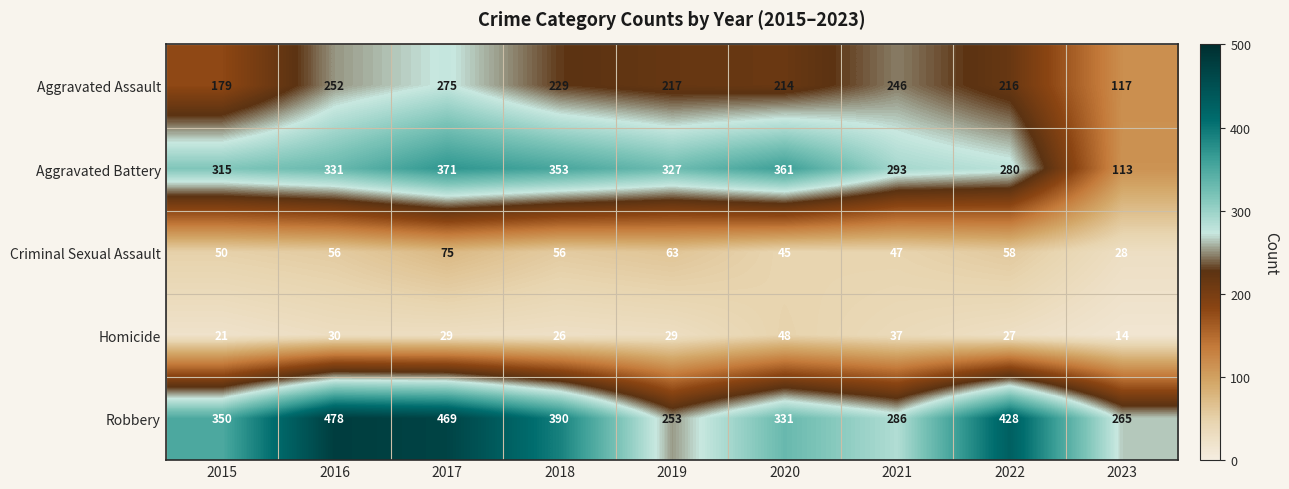

Which series has the widest spread of values?

Aggravated Battery